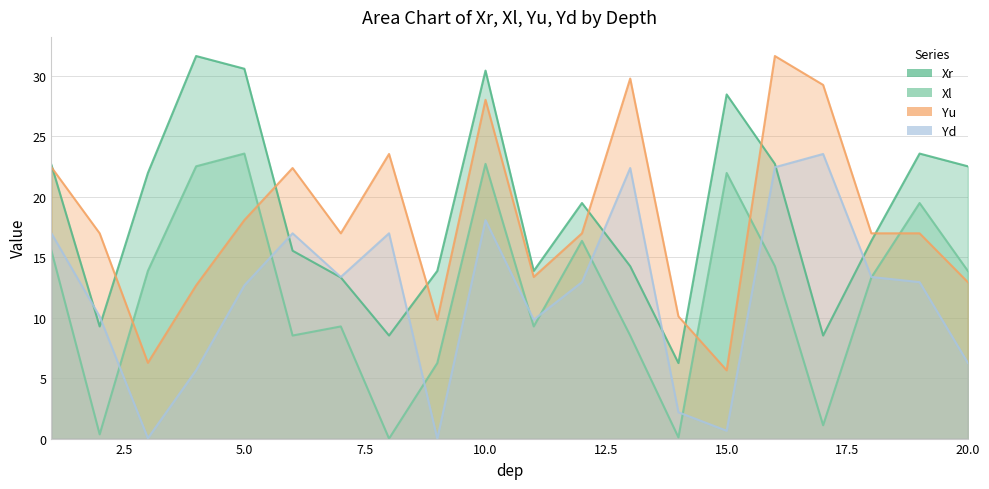

How many intersections are there between Yd and Xl?

9